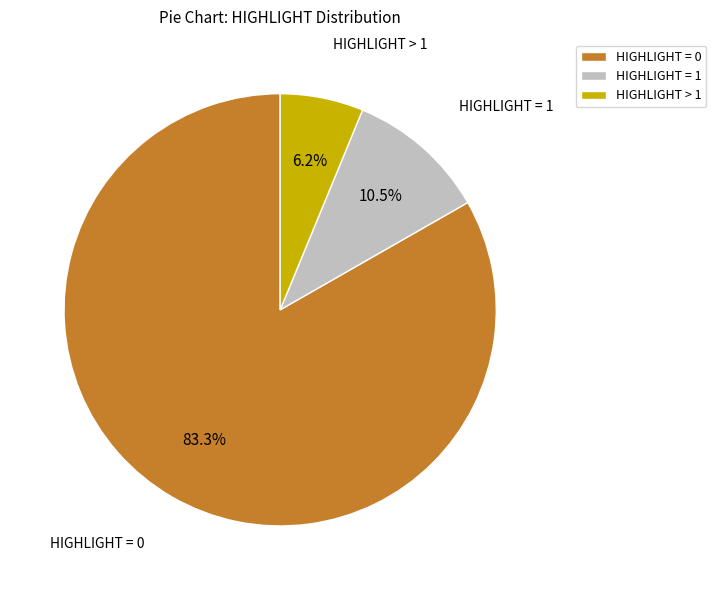

To the nearest percent, what portion does HIGHLIGHT = 0 represent?

83%